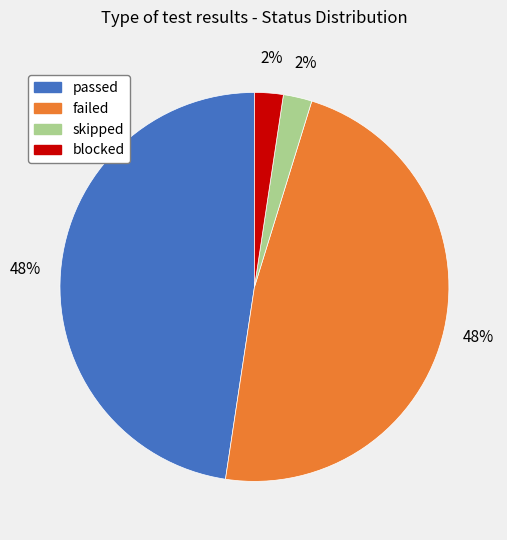

To the nearest percent, what is the combined percentage of blocked and failed?

50%